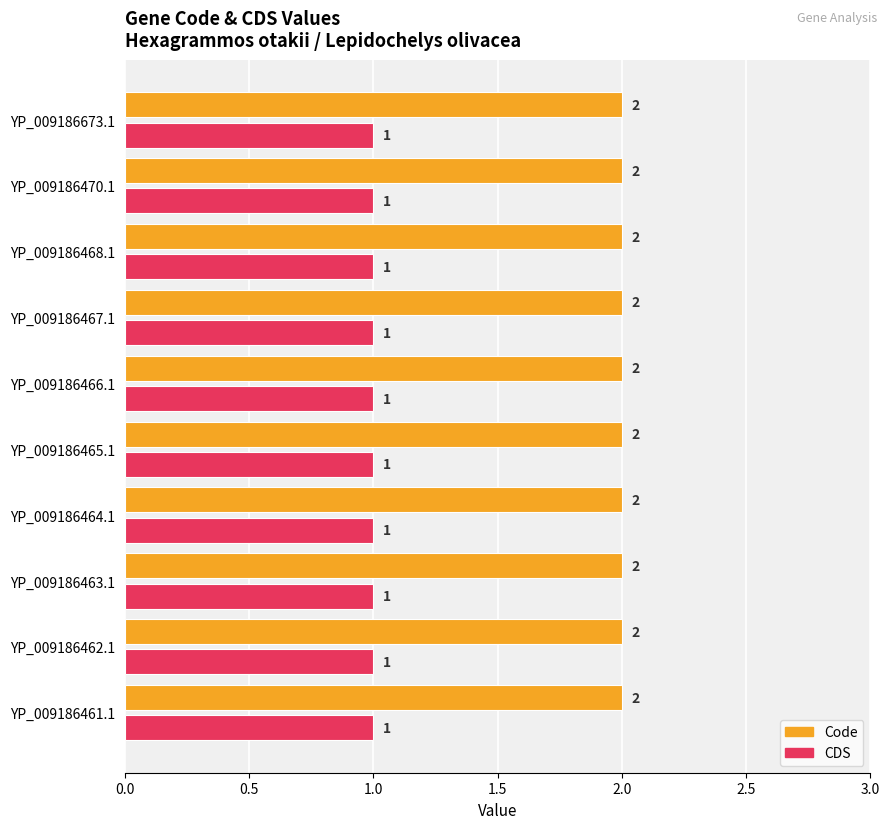

At how many categories does at least one series exceed 1?

10